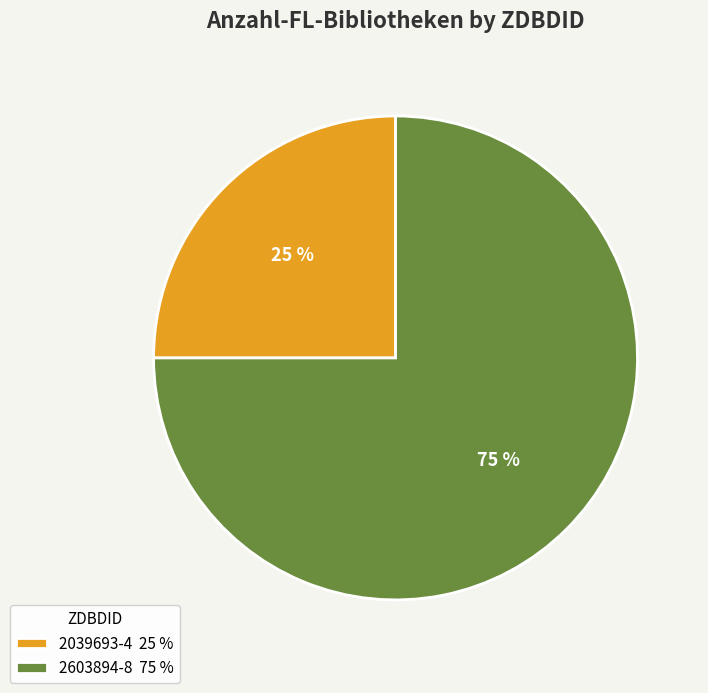

Do 2039693-4 25 % and 2603894-8 75 % together represent more than half of the pie?

Yes